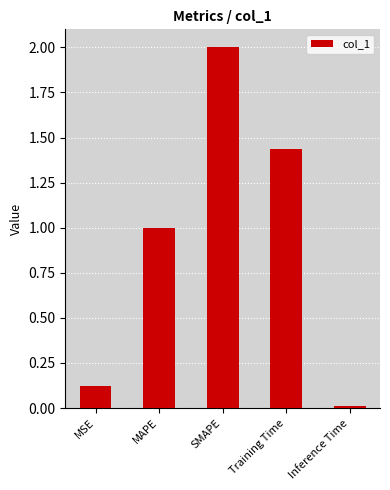

List the labels in order of value, smallest first.

Inference Time, MSE, MAPE, Training Time, SMAPE